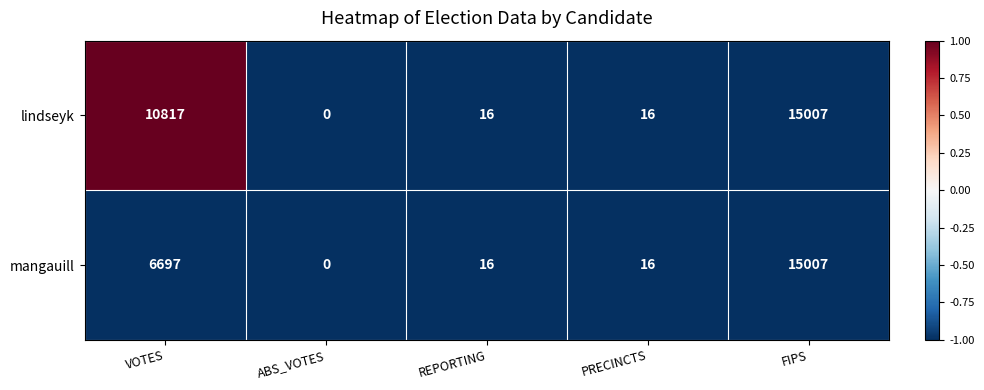

Rank the series by their average value, from lowest to highest.

mangauill, lindseyk